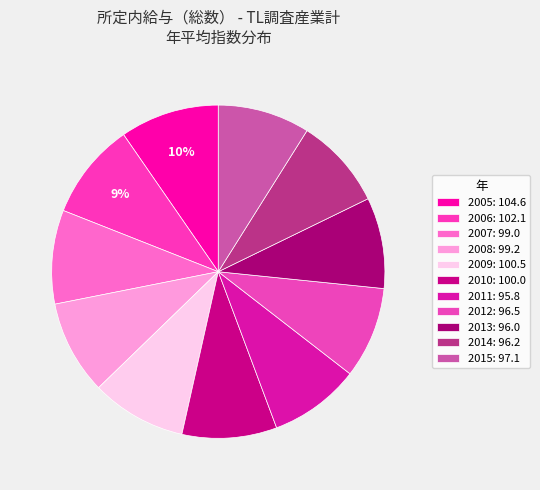

How many segments does this pie chart have?

11